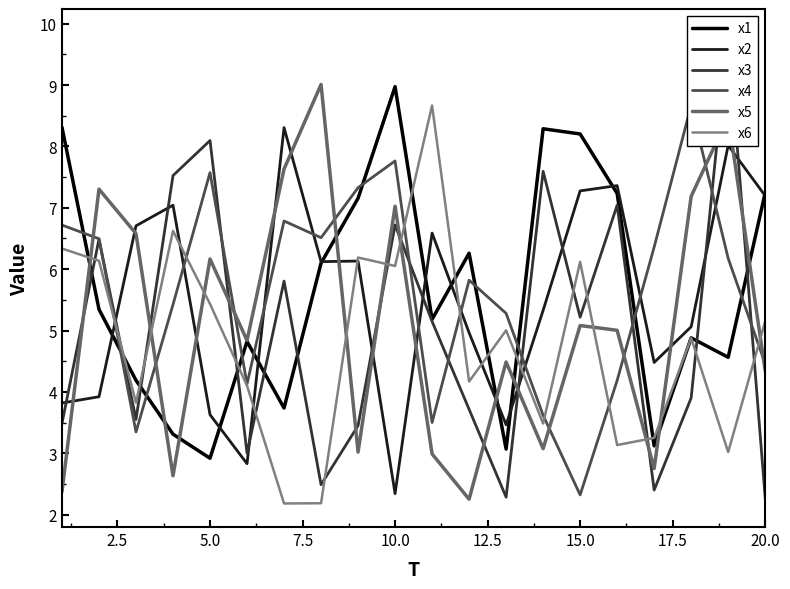

Does the chart have visible grid lines?

No